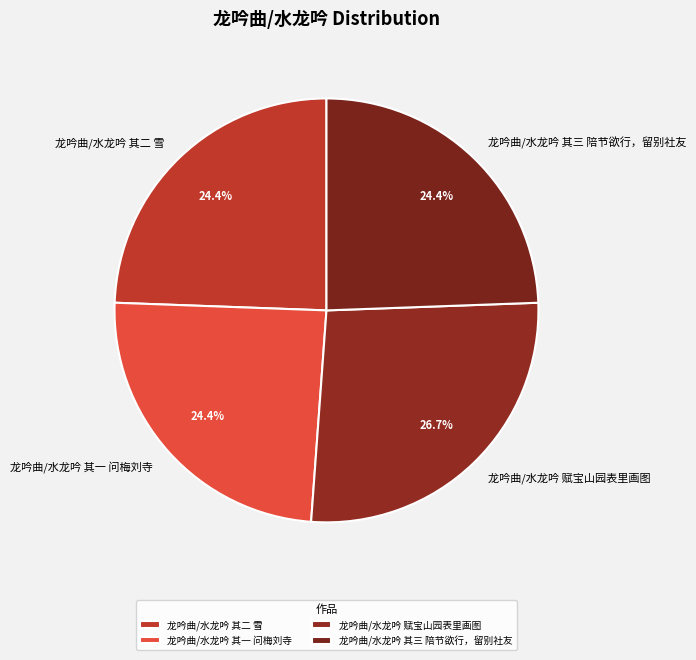

Approximately how many times larger is the value at 龙吟曲/水龙吟 其三 陪节欲行，留别社友 compared to 龙吟曲/水龙吟 其二 雪?

1.0